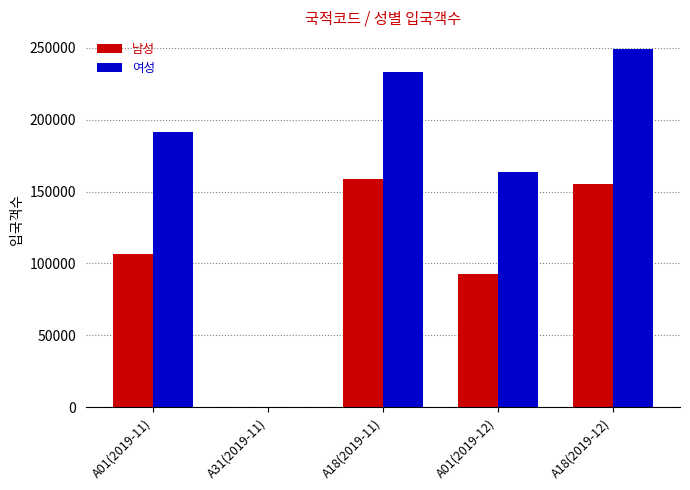

How many data points does each series have?

5